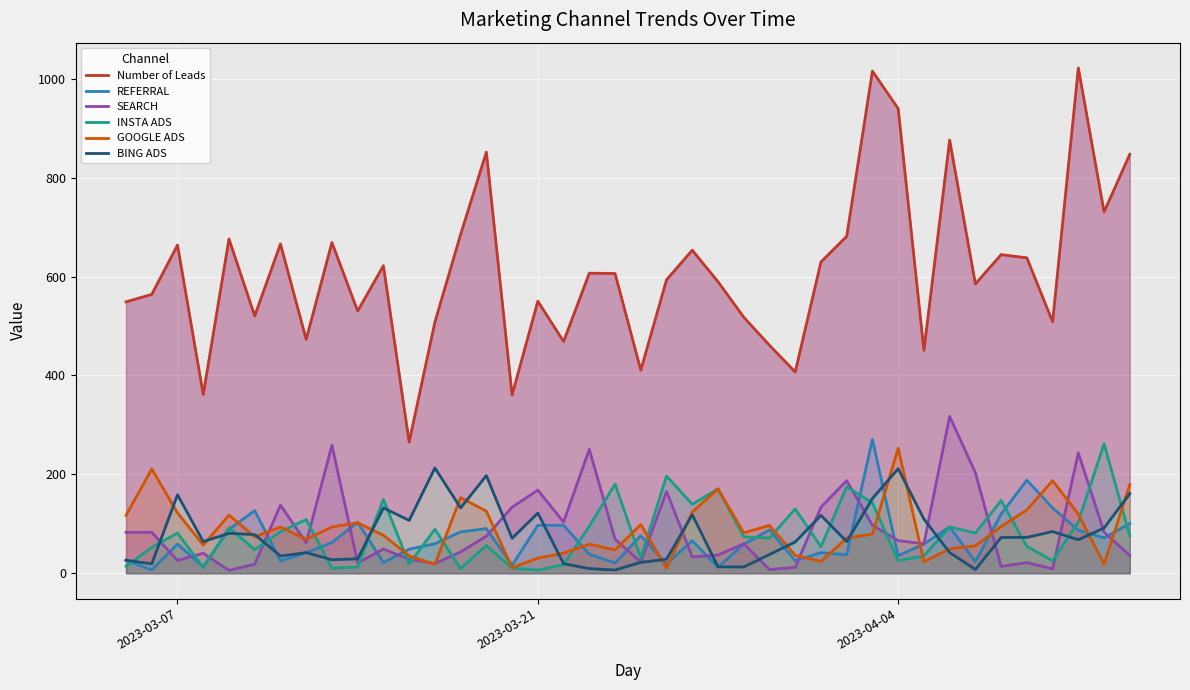

What is the maximum value for REFERRAL?

270.8